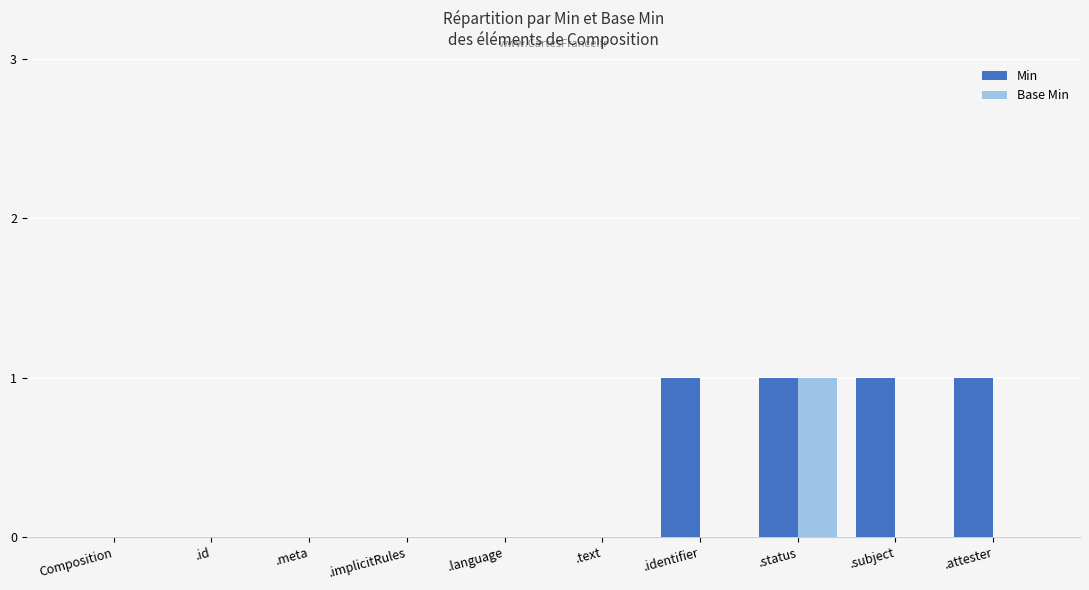

Which series changed the most between .implicitRules and .subject?

Min